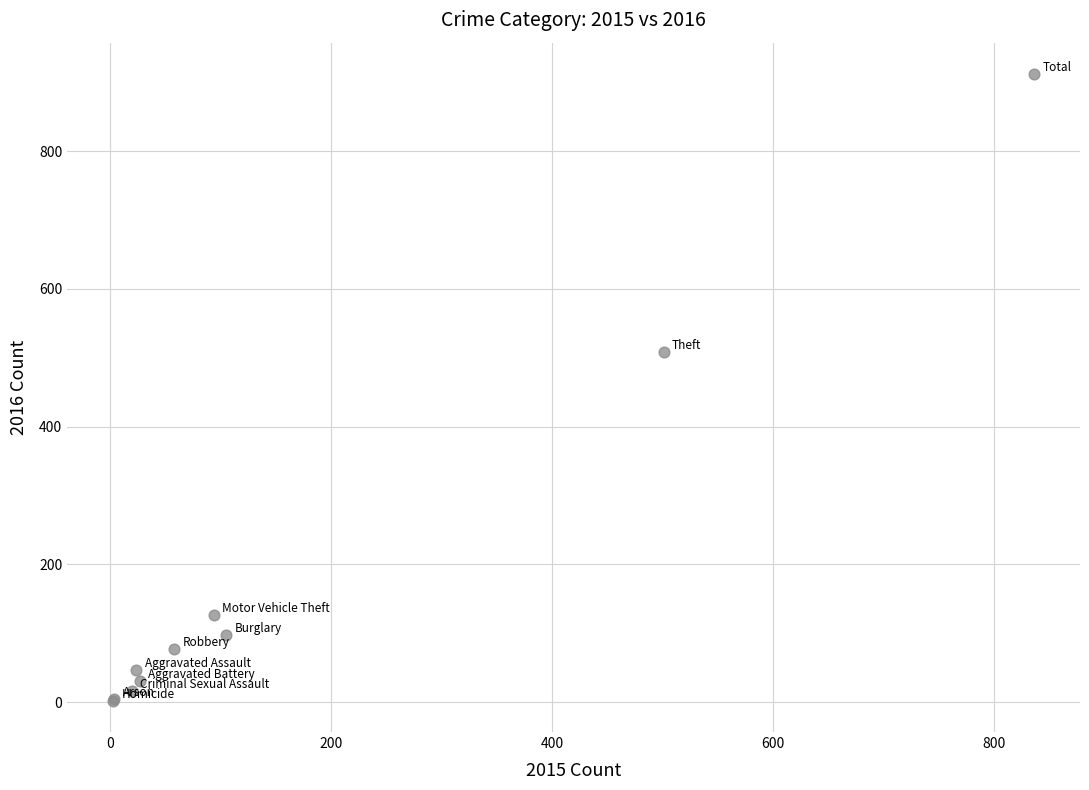

What Y value in the scatter plot is closest to 457?

509